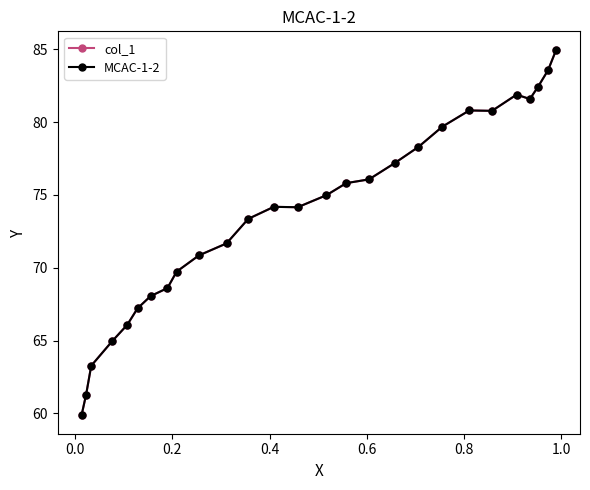

How many lines are shown in the chart?

2